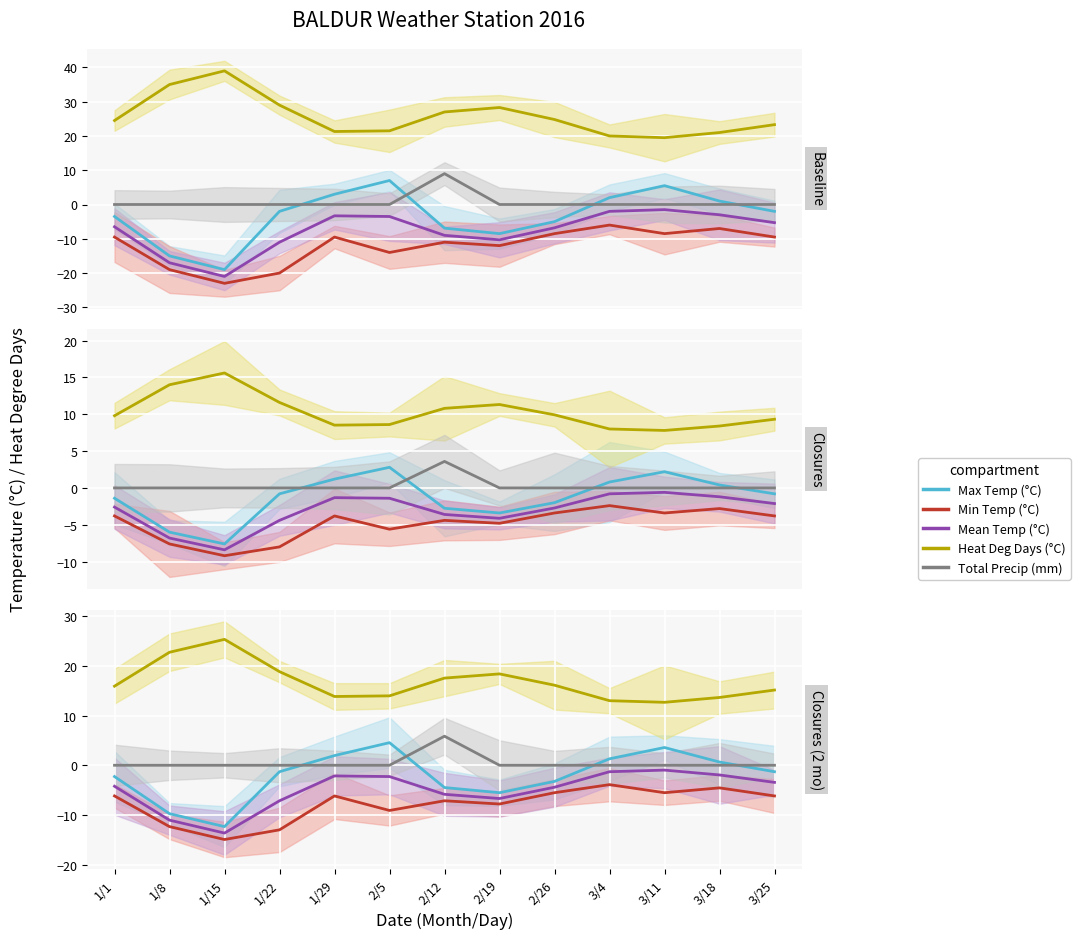

What is the label of the 6th point from the left?

2/5